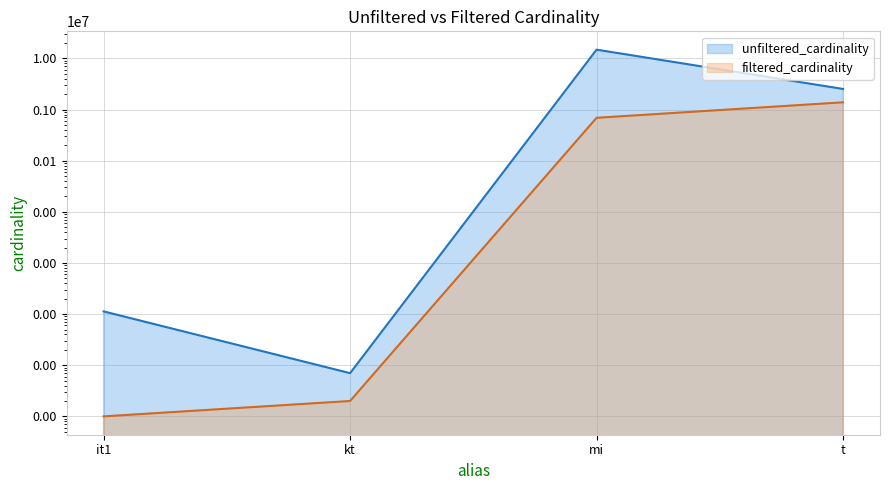

What is the label of the 1st point from the right?

t